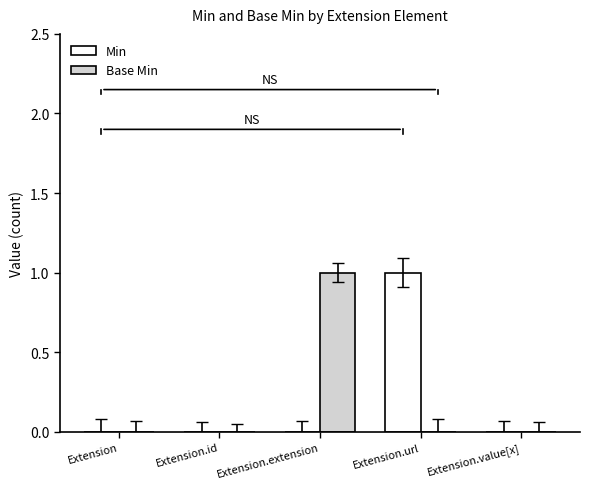

True or false: Min has a value of 0 at Extension.value[x].

True